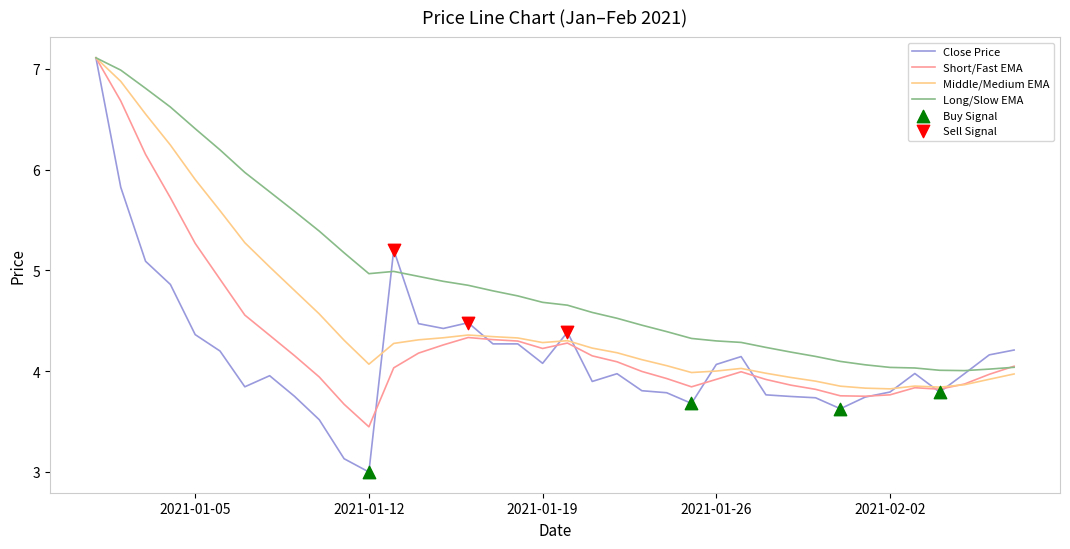

List the series in order of their overall mean, highest first.

Long/Slow EMA, Middle/Medium EMA, Short/Fast EMA, Close Price